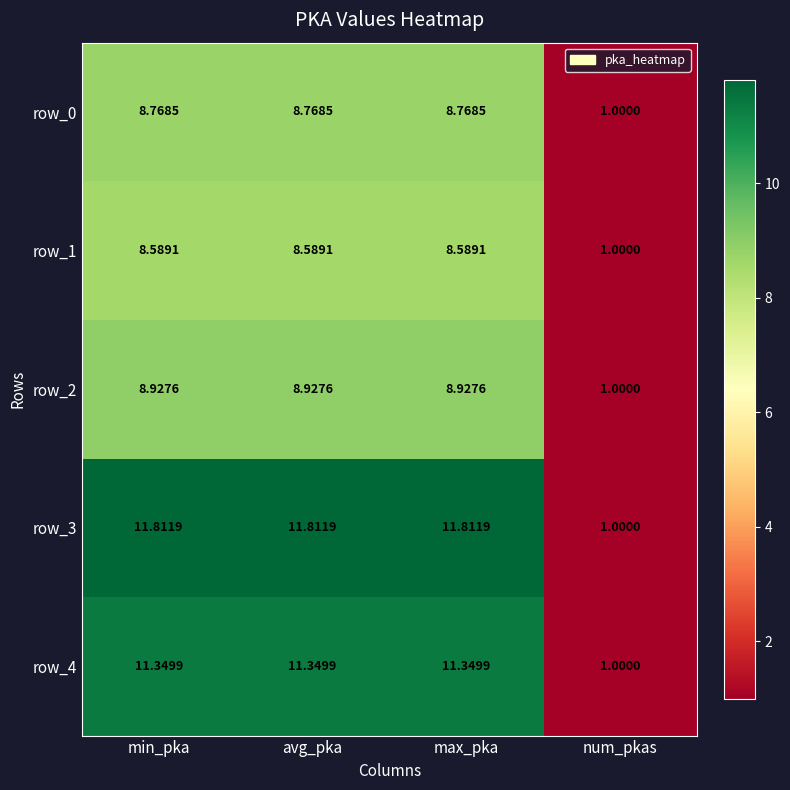

At which category does the chart reach its minimum across all series?

num_pkas